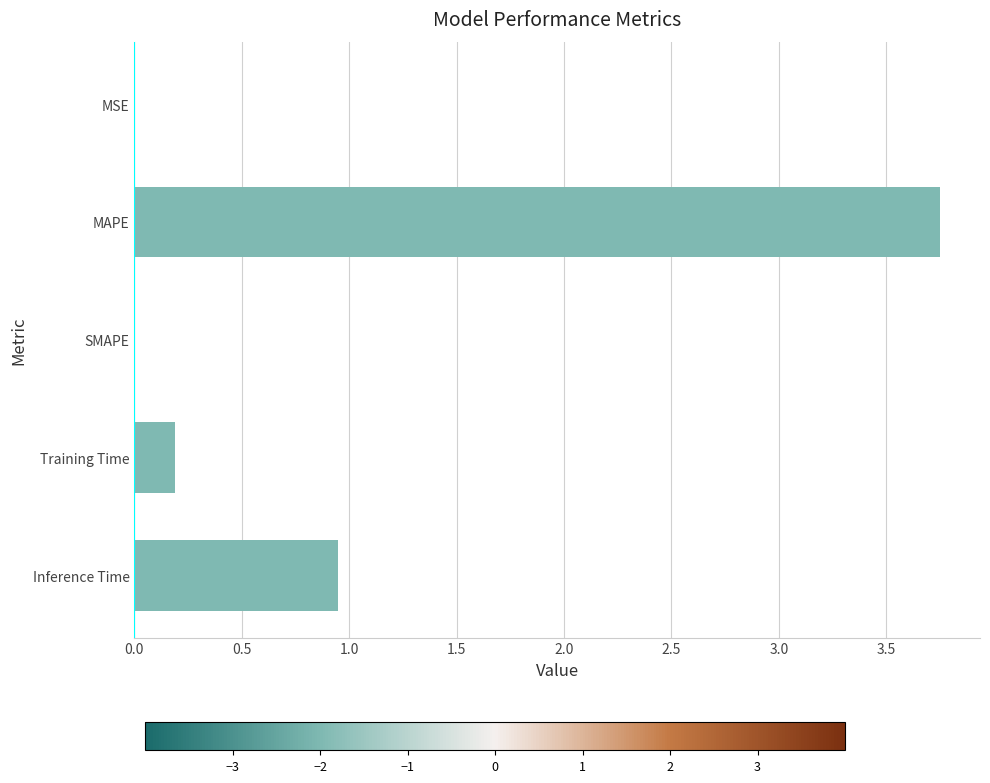

Does the chart contain stacked bars?

No